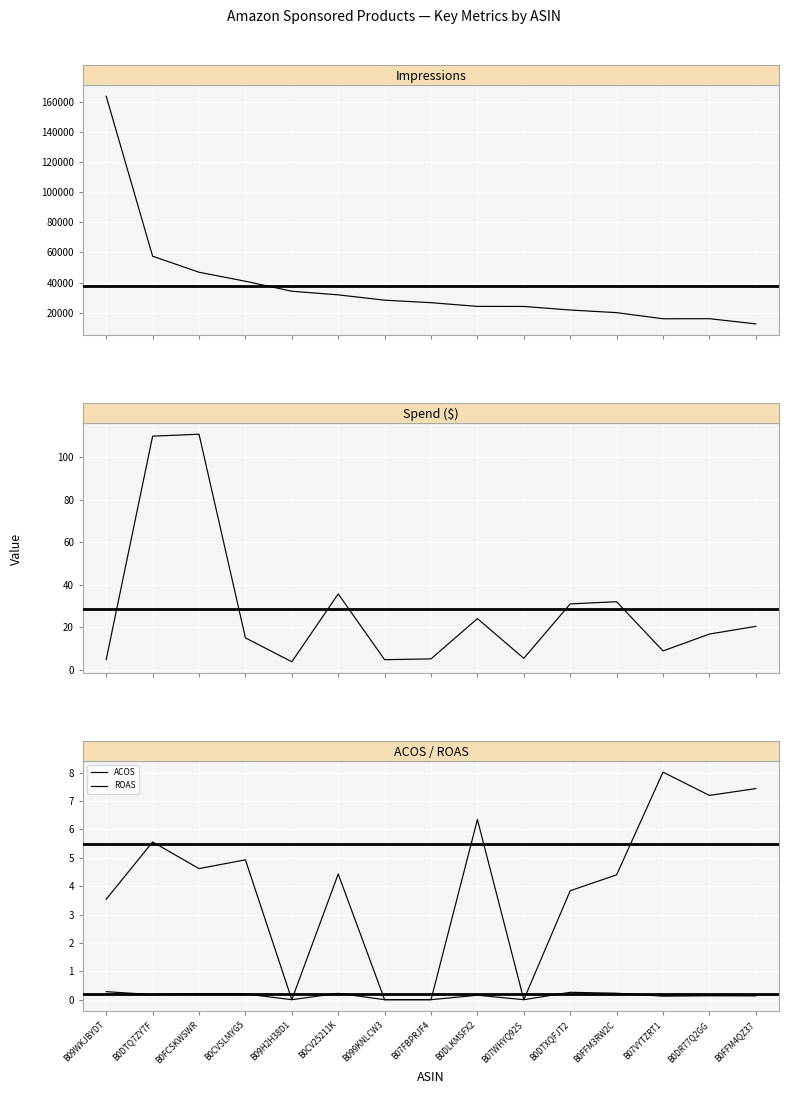

What is the difference between the Spend values at B0DR77Q2GG and B09H2H38D1?

13.1